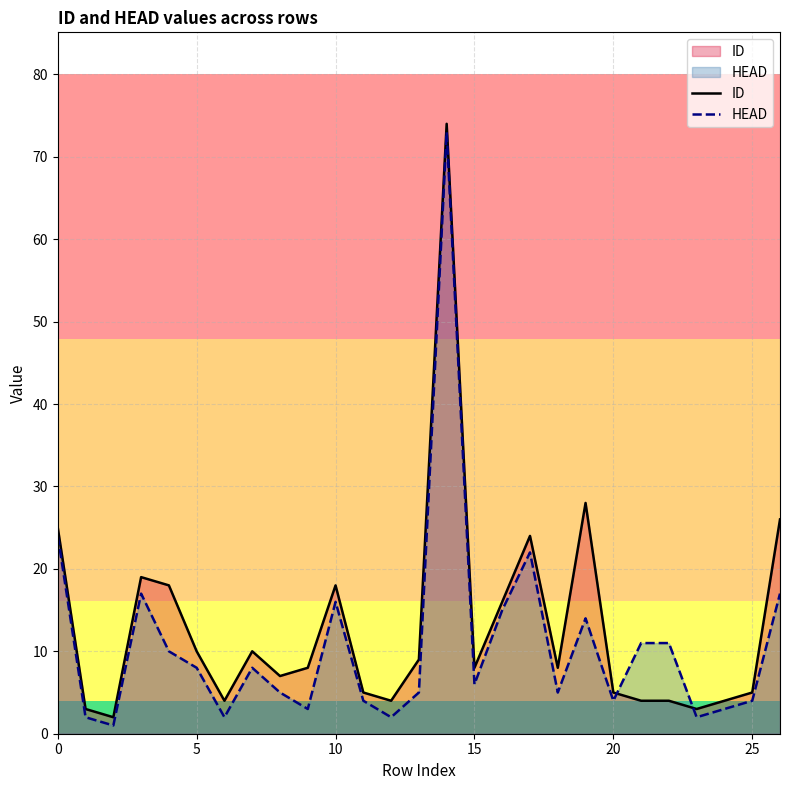

What is the maximum value for ID?

74